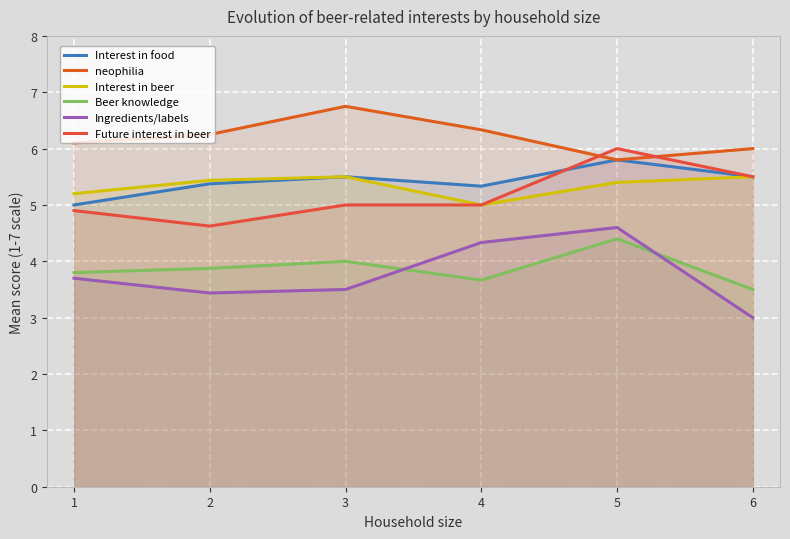

What is the minimum value for Future interest in beer?

4.6